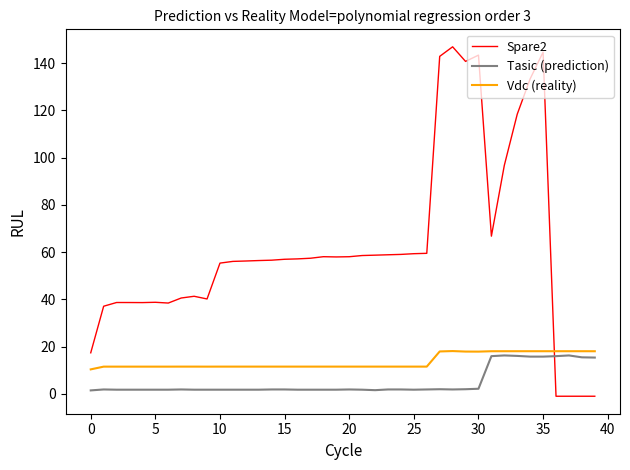

What is the greatest value displayed?

147.0